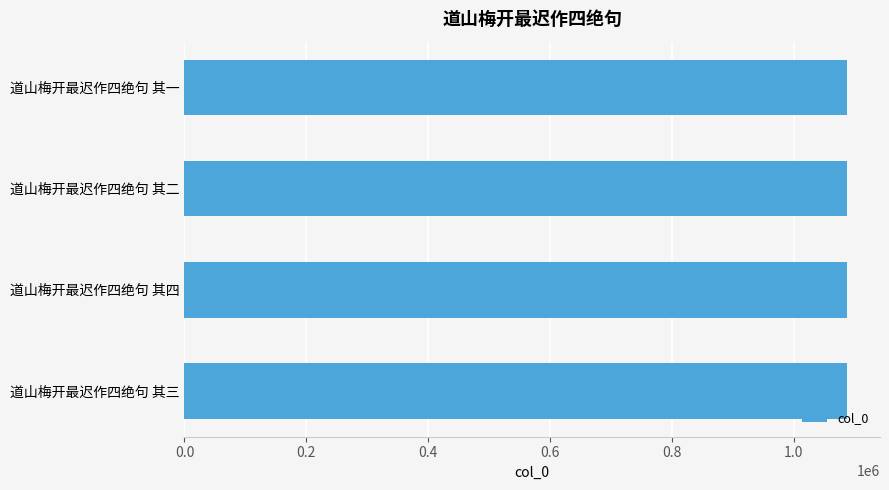

What is the difference between the maximum and minimum values?

3